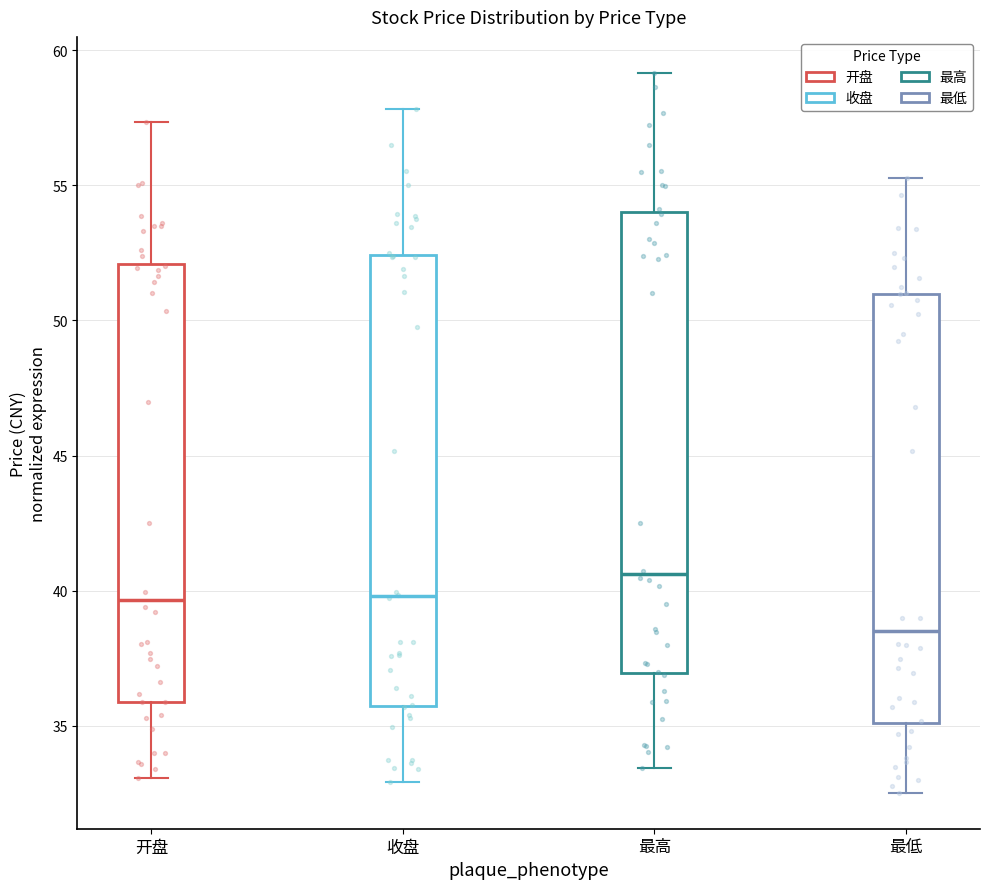

Which box's median line is the lowest?

最低